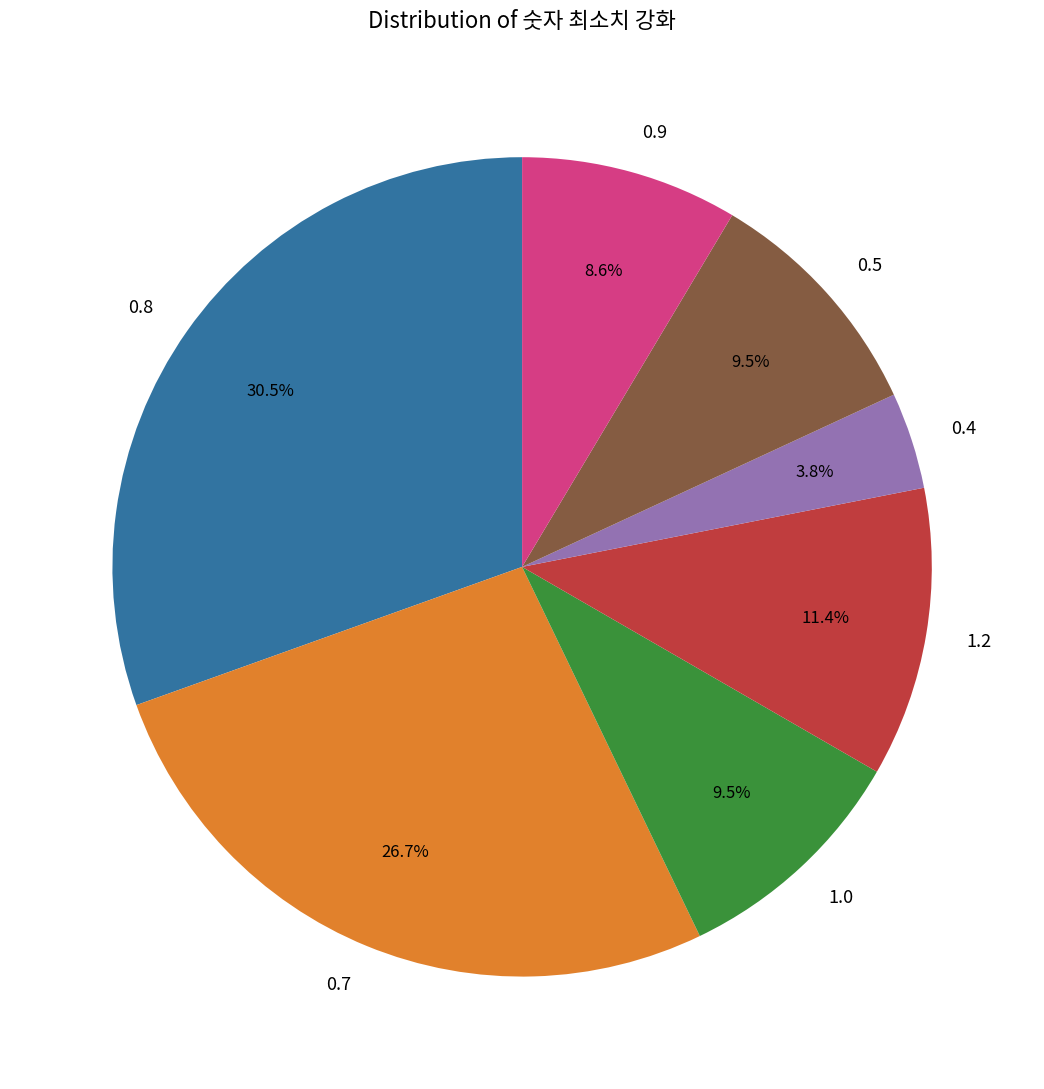

Between 1.2 and 0.4, which is larger?

1.2